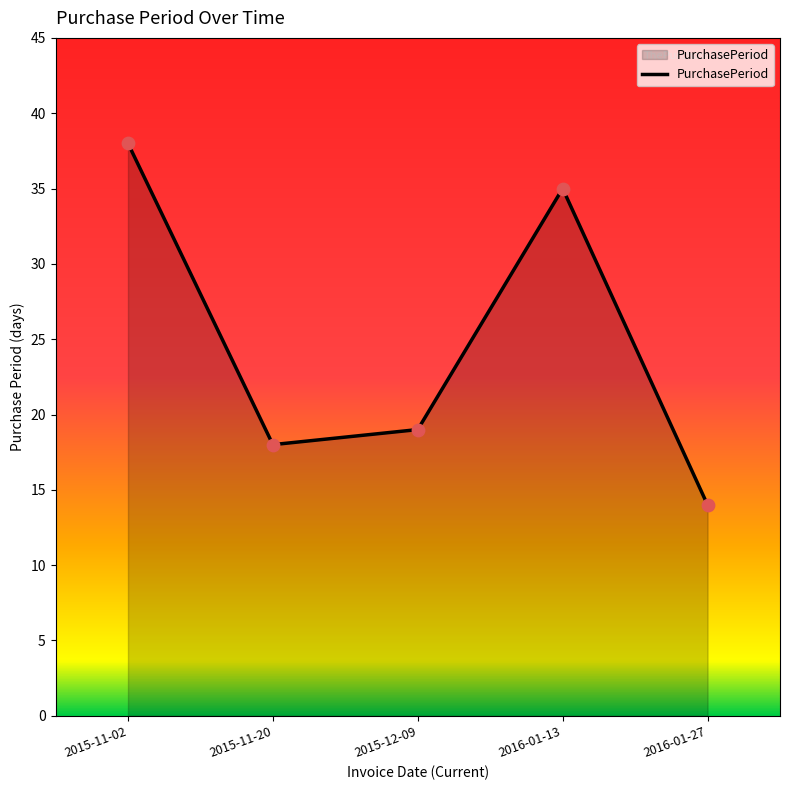

What is the change in value from 2016-01-13 to 2016-01-27?

-21